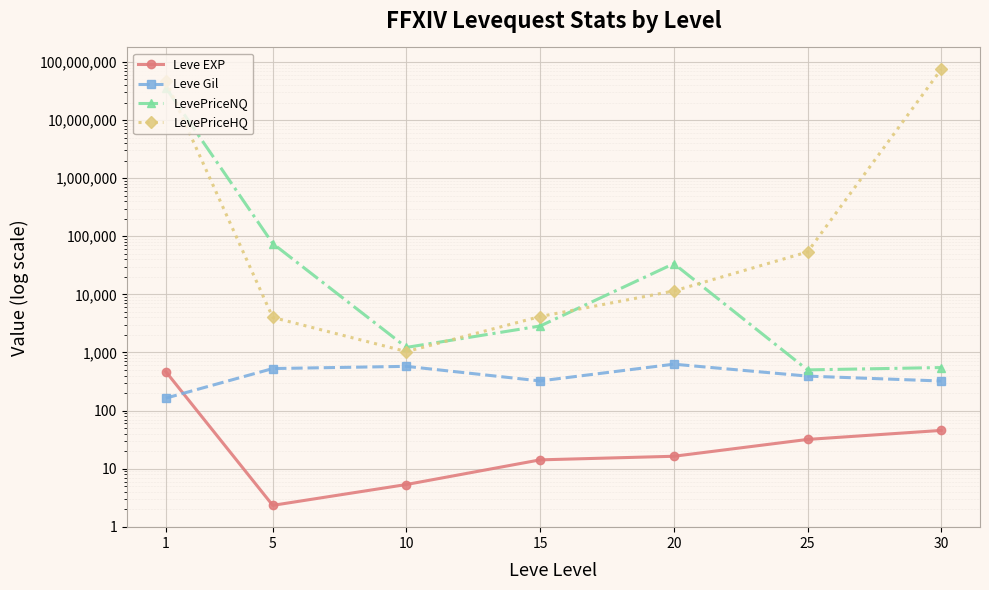

Reading right to left, list all the values displayed in this chart.

Leve EXP: 45.5	31.8	16.3	14.2	5.3	2.3	468.5
Leve Gil: 322.5	391.7	628.3	323.3	576.7	528.3	163.5
LevePriceNQ: 550.0	500.8	33778.3	2853.7	1221.9	75019.5	36188941.0
LevePriceHQ: 75004357.7	53643.7	11443.7	4155.3	1034.2	4012.3	47768876.0